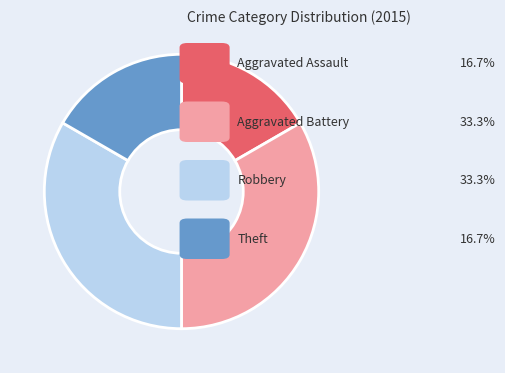

Is there any slice that represents more than half of the pie?

No